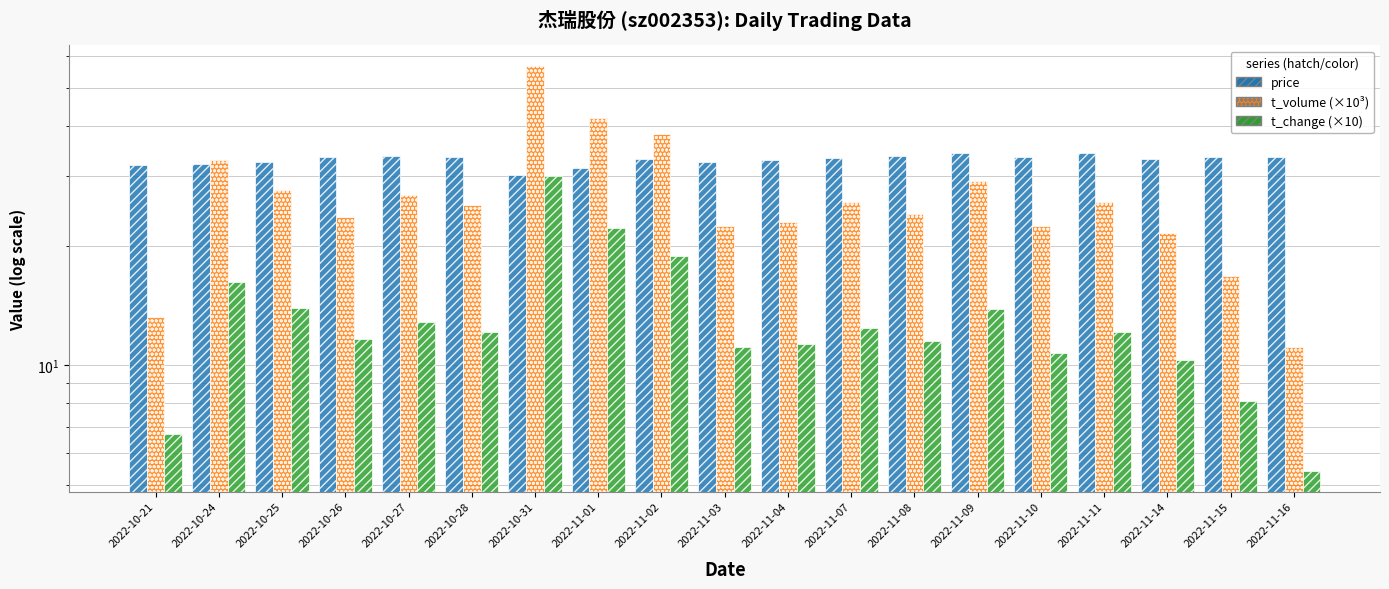

At which category is the sum across all series the highest?

2022-10-31